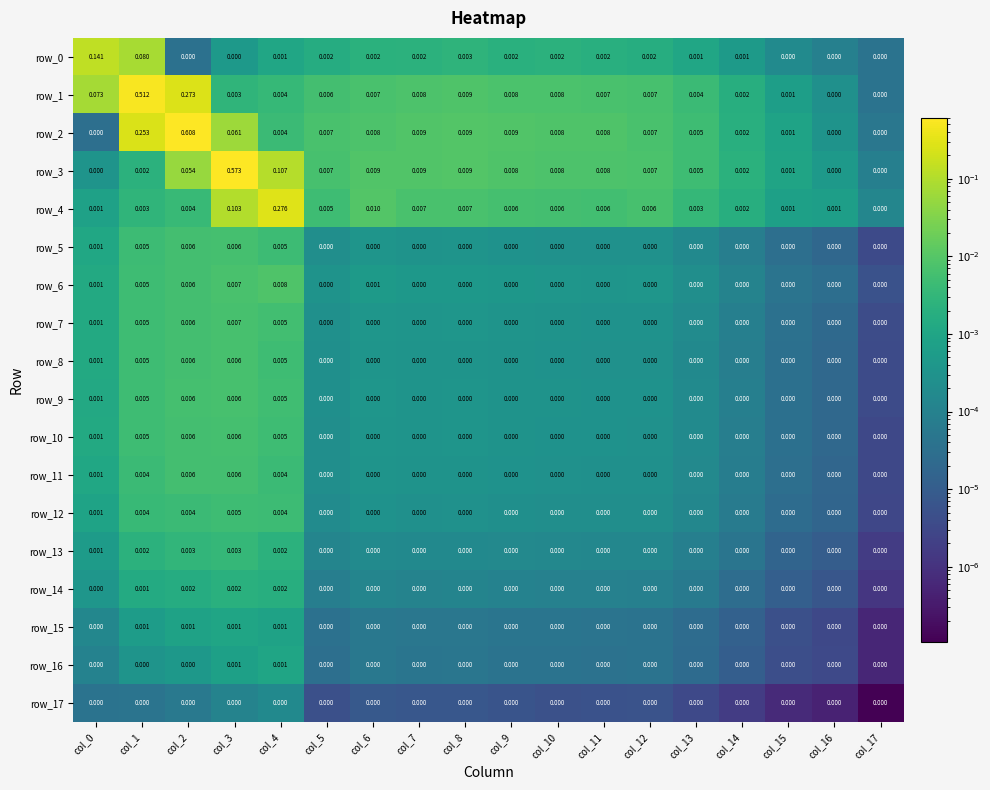

How many categories are shown in the chart?

18